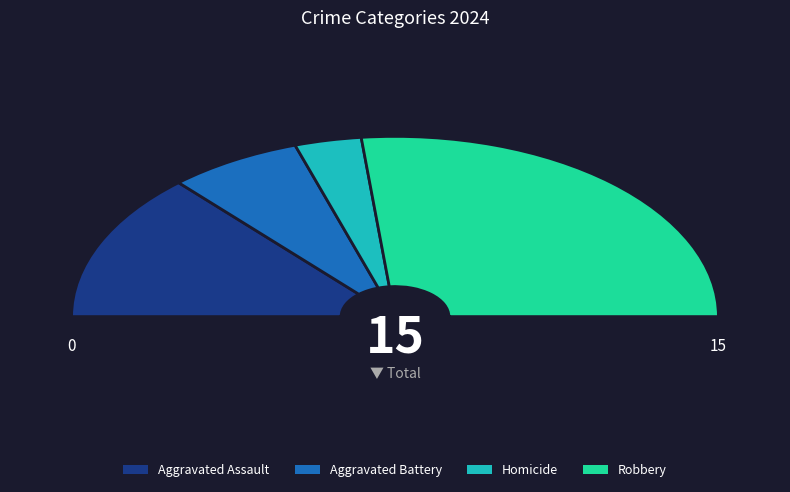

How many segments does this pie chart have?

4